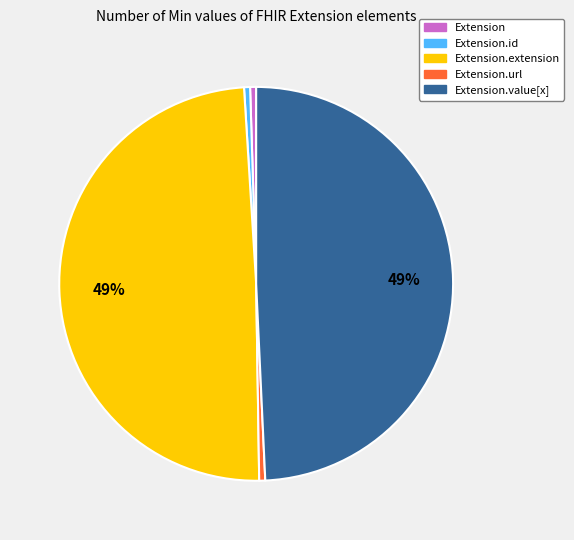

Is there a majority slice in this chart?

No